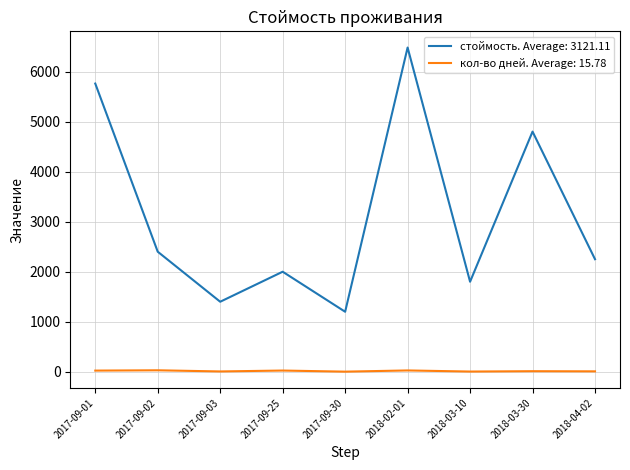

Where is стоймость. Average: 3121.11 nearest to the value 3840?

2018-03-30